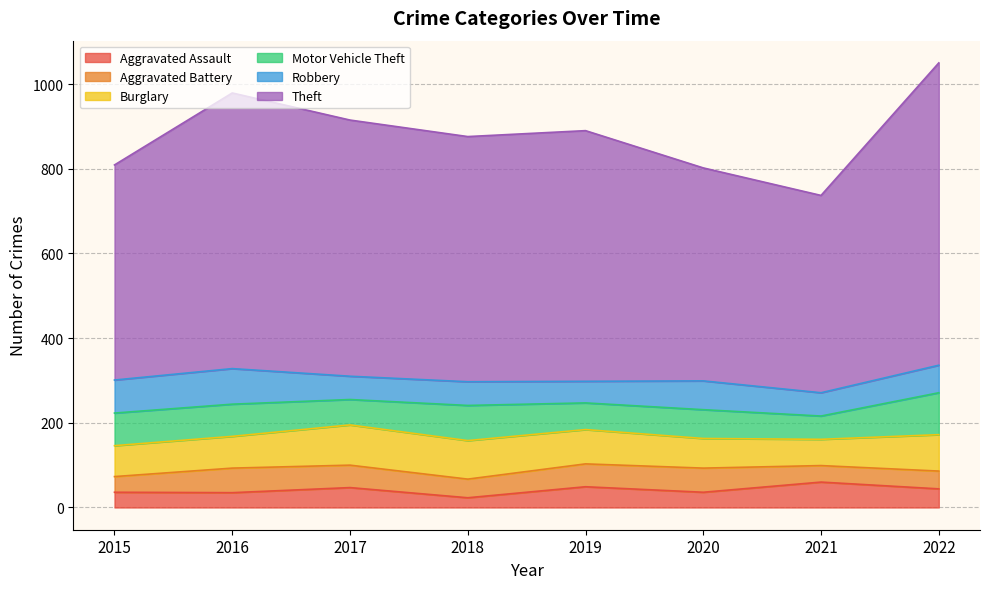

Where is Burglary nearest to the value 78?

2016